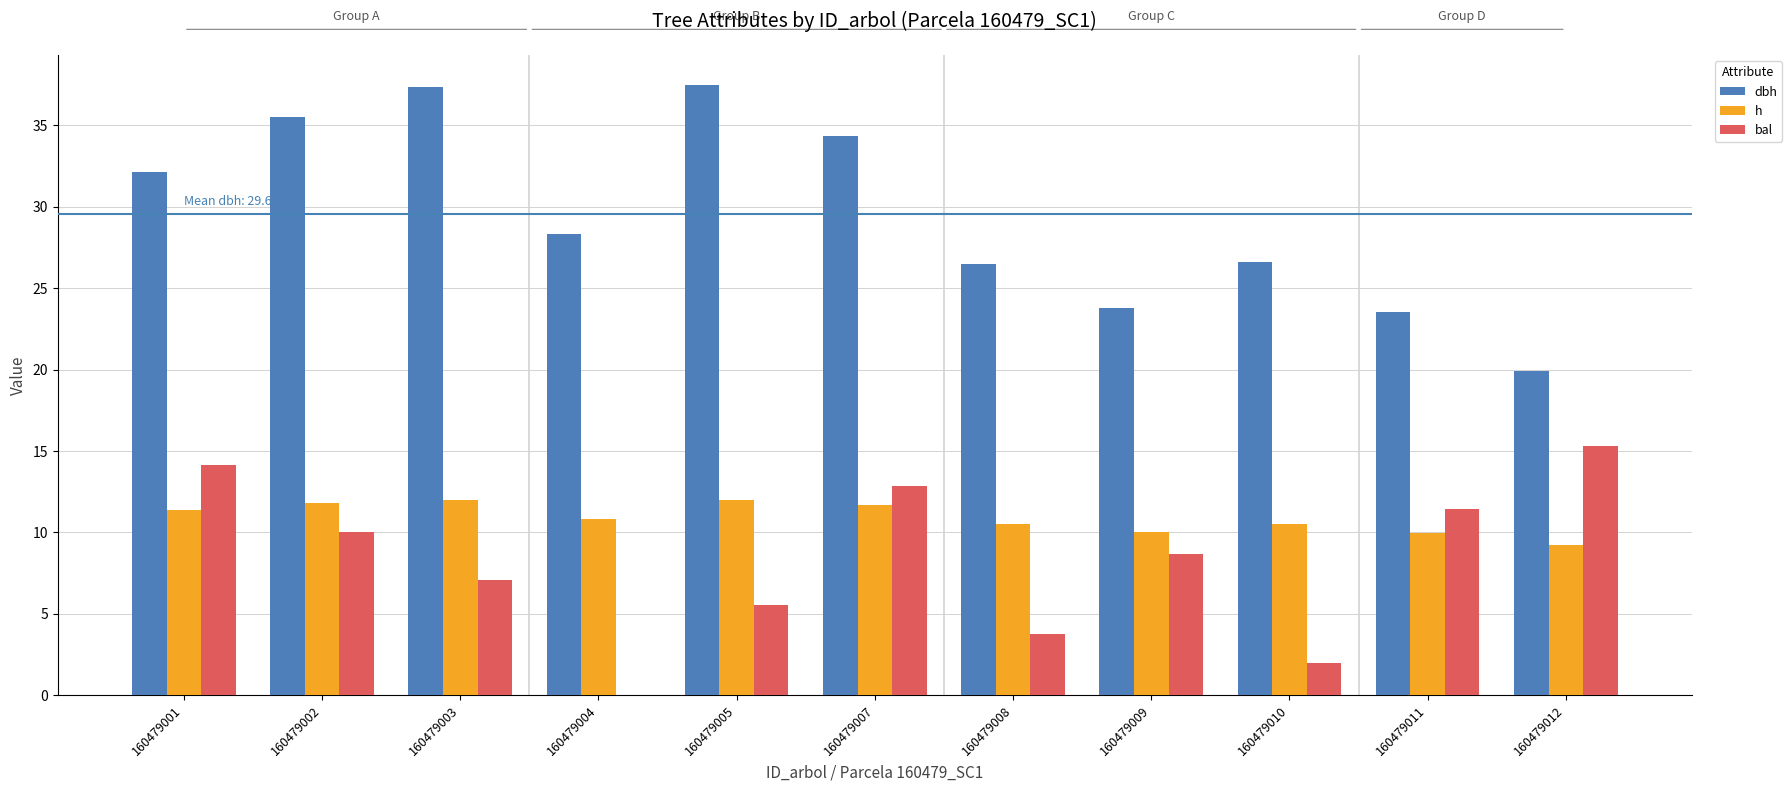

How many groups of bars are there?

11